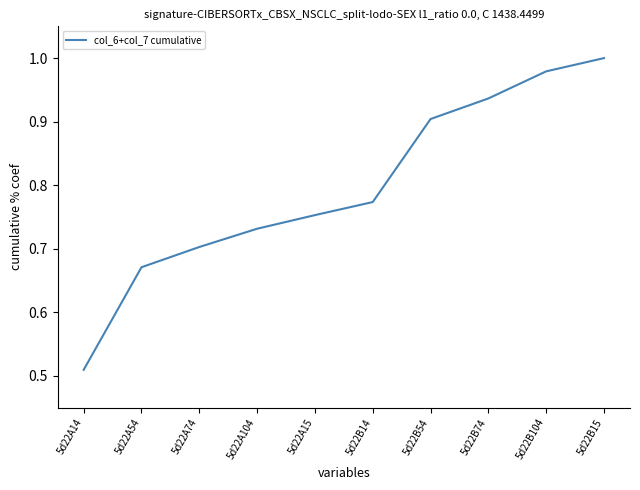

Which has a higher value, 5d22A104 or 5d22A15?

5d22A15